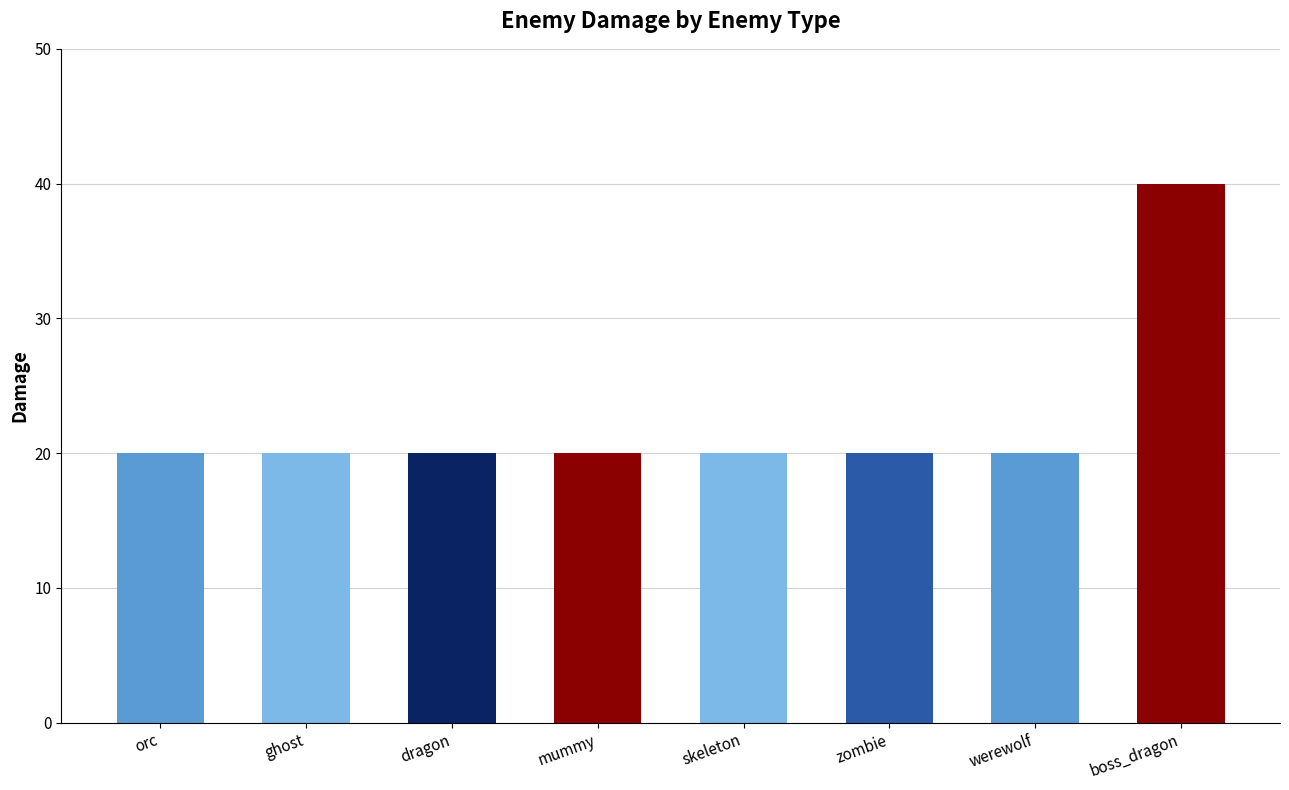

What is the label of the 1st bar from the right?

boss_dragon